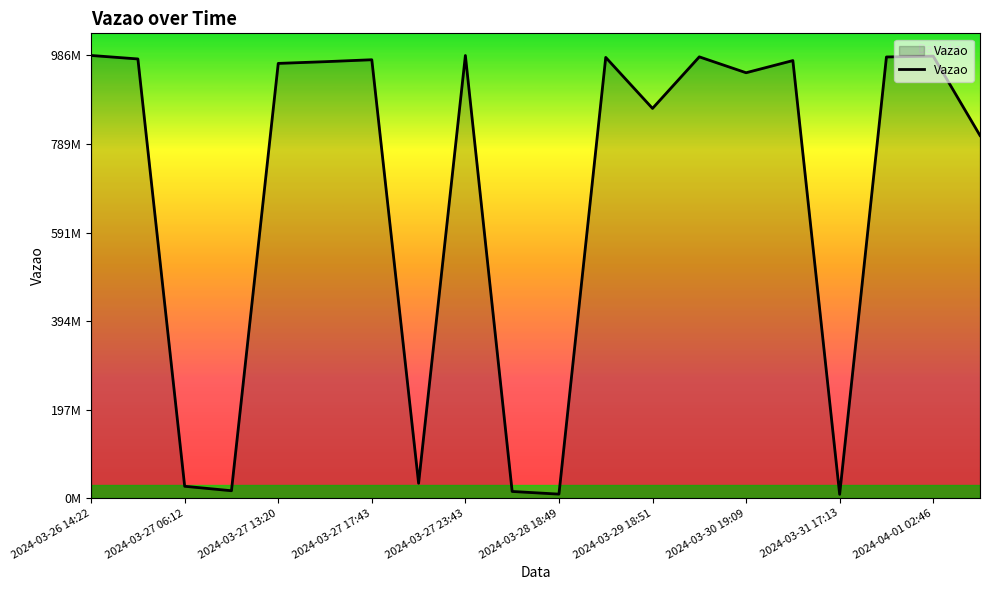

Does the chart display data point markers on the line(s)?

No